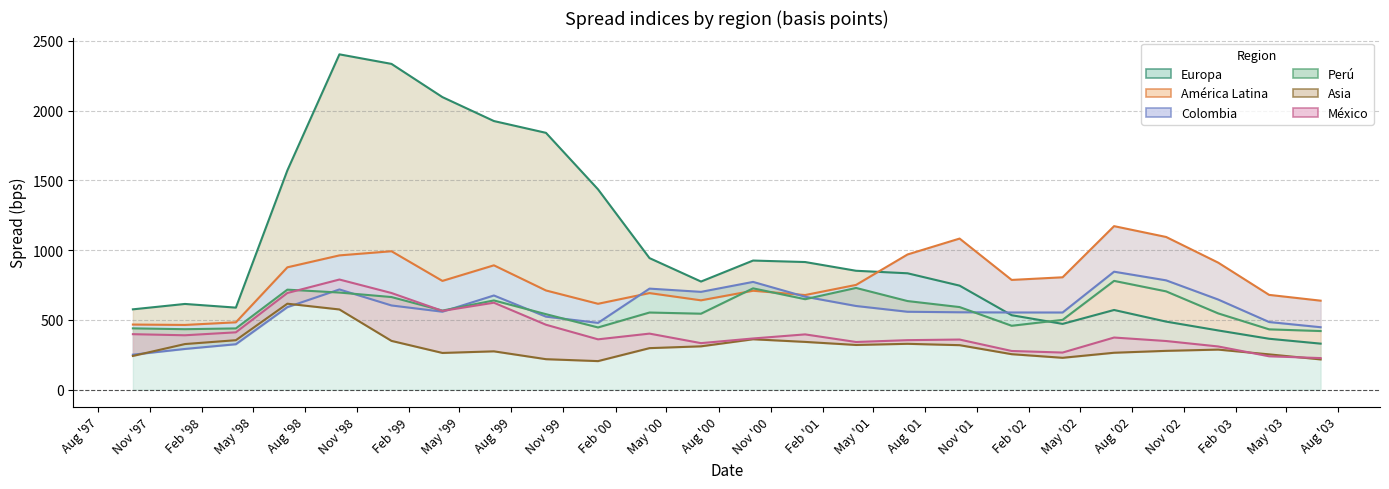

How many intersections are there between Colombia and Europa?

1